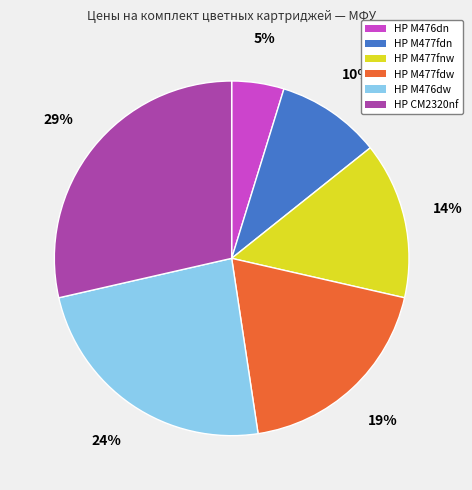

Which category has the biggest portion of the pie?

HP CM2320nf